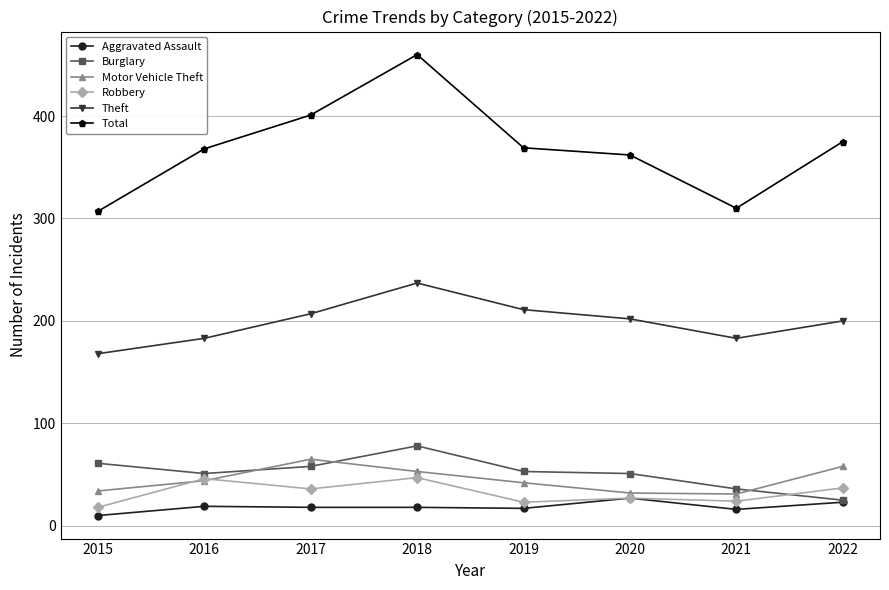

Which series ends up on top after the final intersection of Motor Vehicle Theft and Robbery?

Motor Vehicle Theft